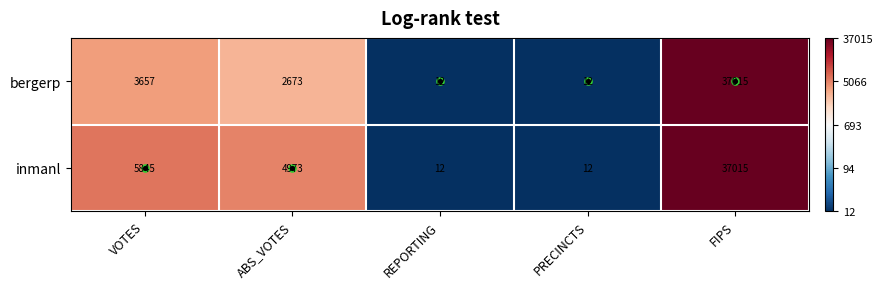

Where does the bergerp series first go above 2673?

VOTES